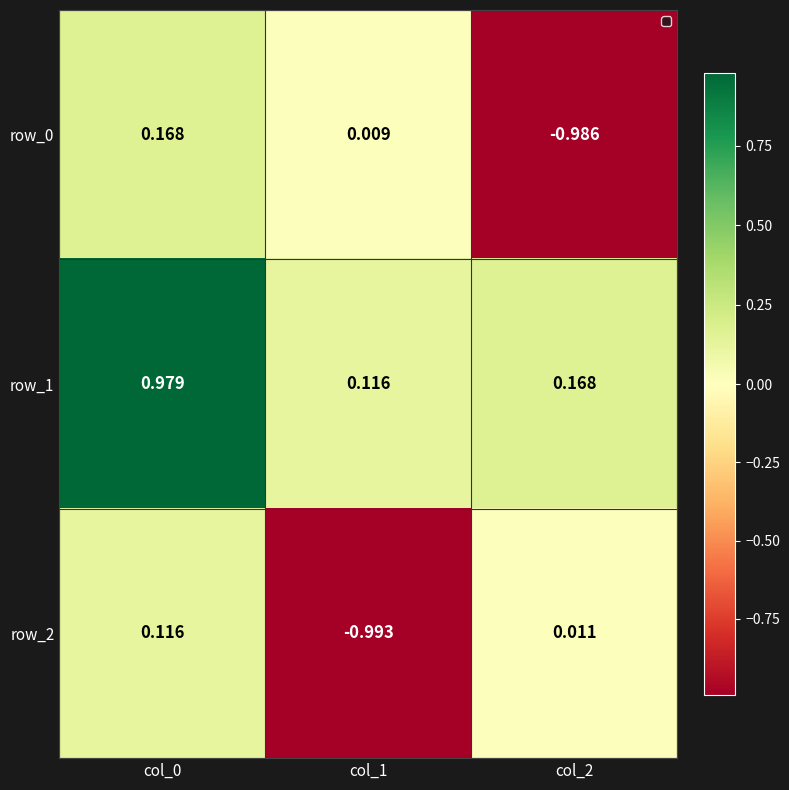

Is the value of row_0 at col_1 greater than the value of row_2 at col_1?

Yes